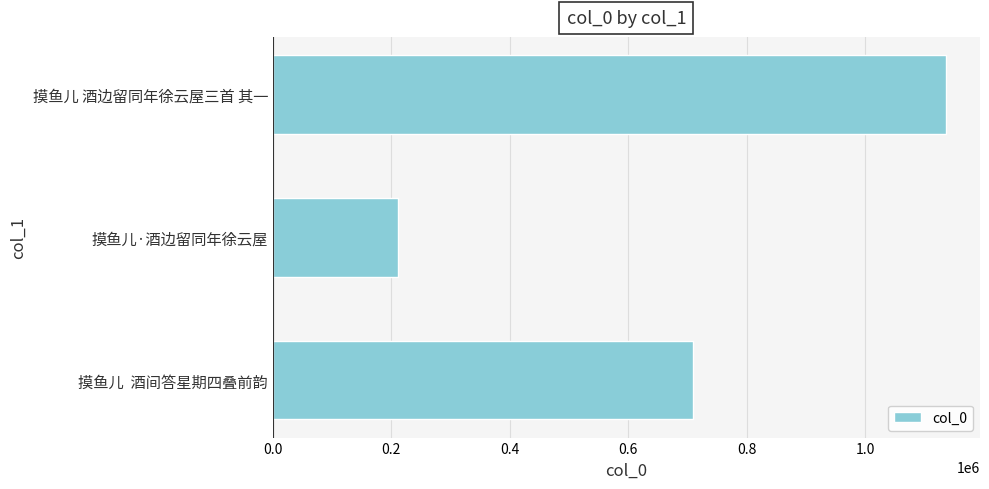

List the labels in order of value, largest first.

摸鱼儿 酒边留同年徐云屋三首 其一, 摸鱼儿  酒间答星期四叠前韵, 摸鱼儿·酒边留同年徐云屋